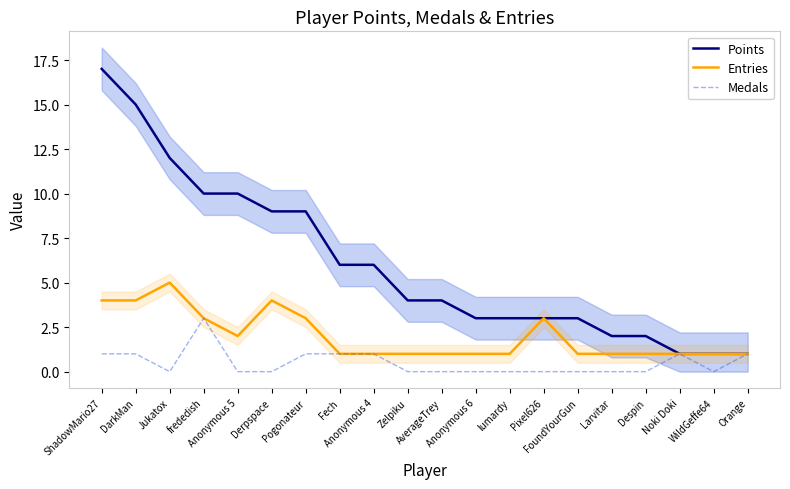

Which category has the highest value in the Medals series?

frededish